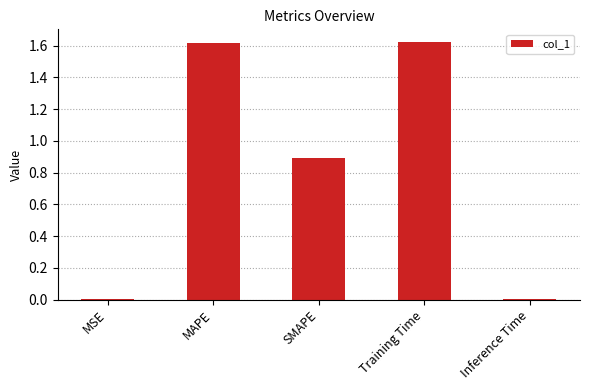

Does the chart contain stacked bars?

No